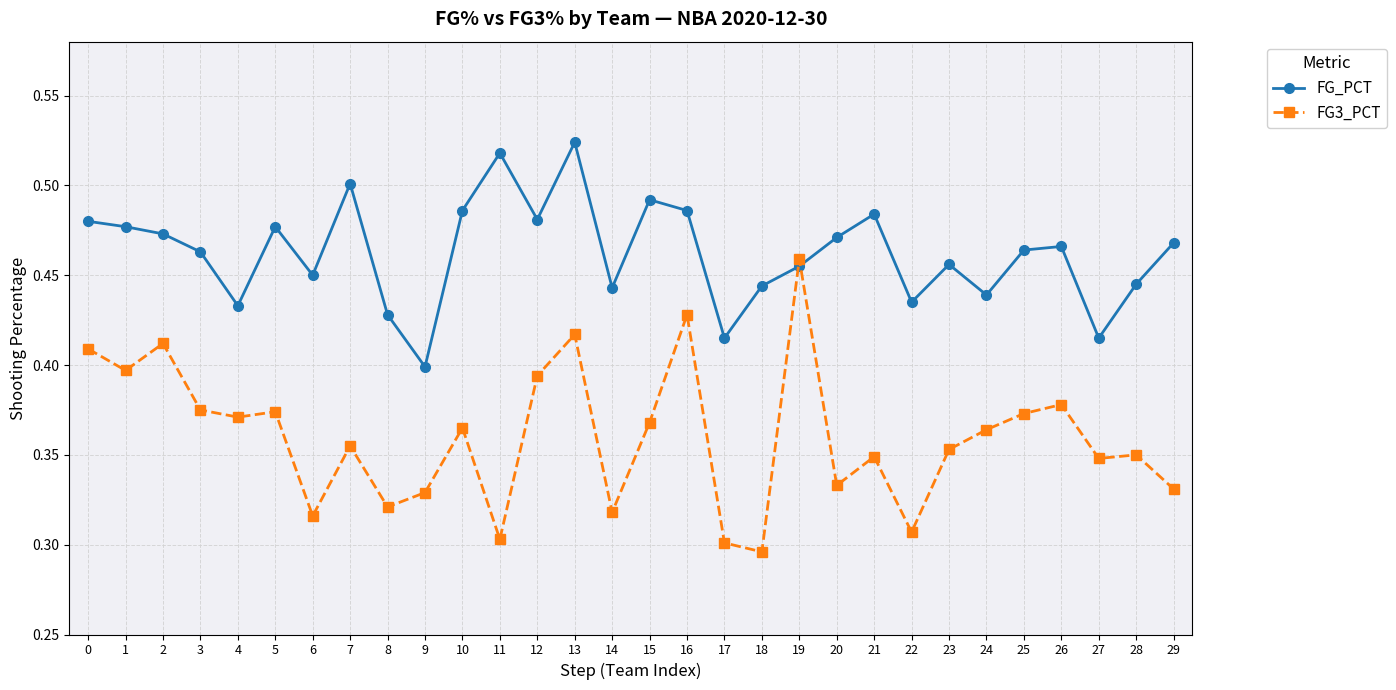

How many intersections are there between FG3_PCT and FG_PCT?

2